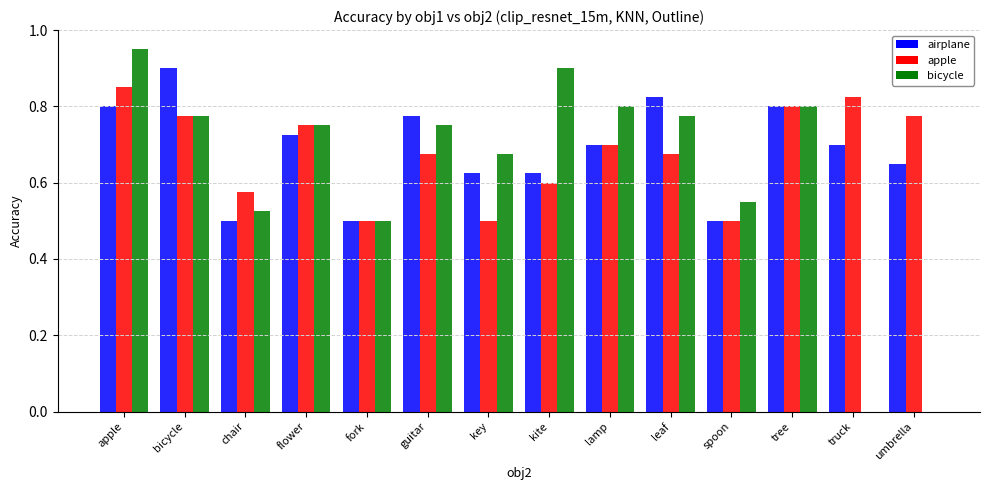

Which series changed the most between chair and kite?

bicycle